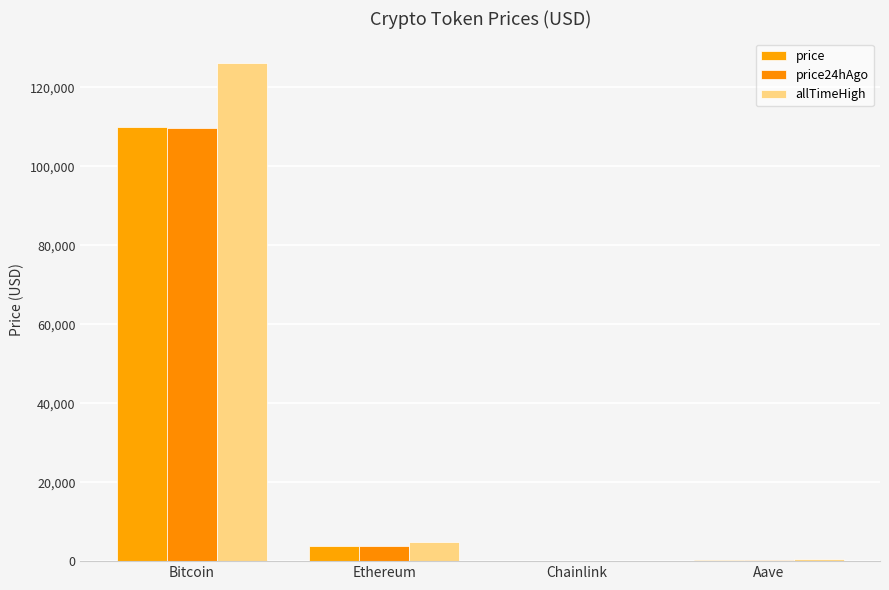

Count the number of data series in this chart.

3